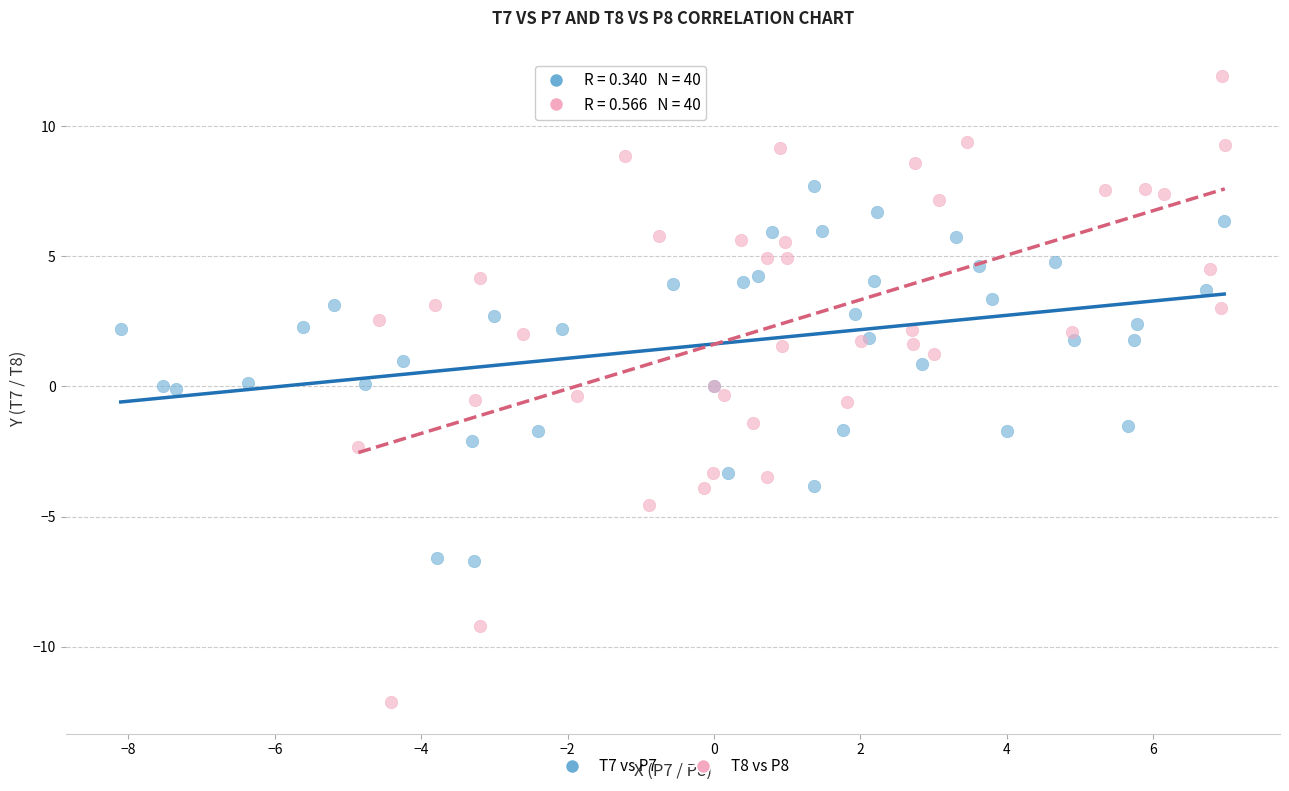

What are all the series names shown in the legend?

T7 vs P7, T8 vs P8